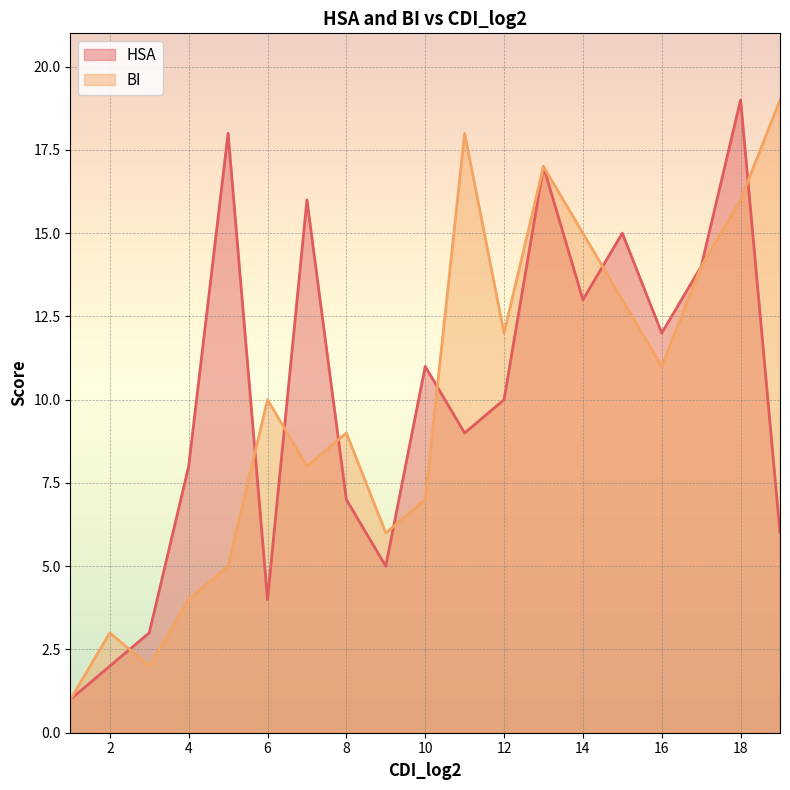

Which series has the largest total across all categories?

HSA